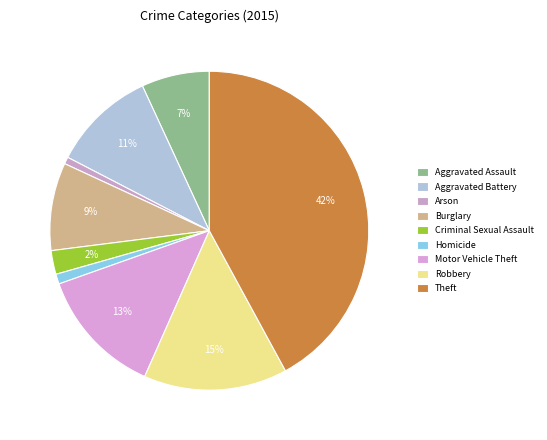

Which category has the biggest portion of the pie?

Theft